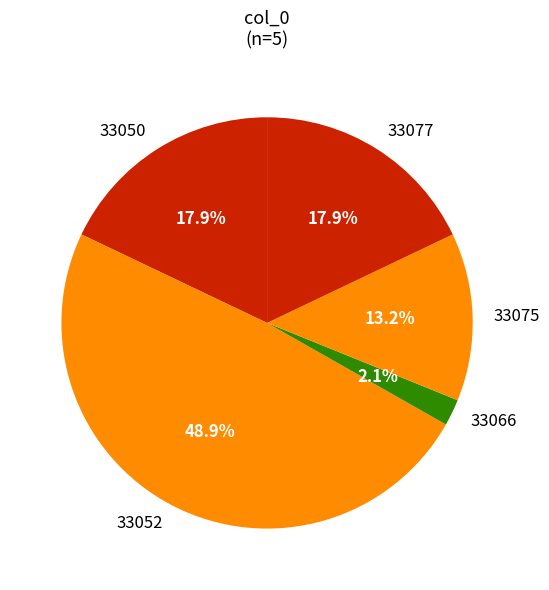

Is 33077 the majority of the pie?

No